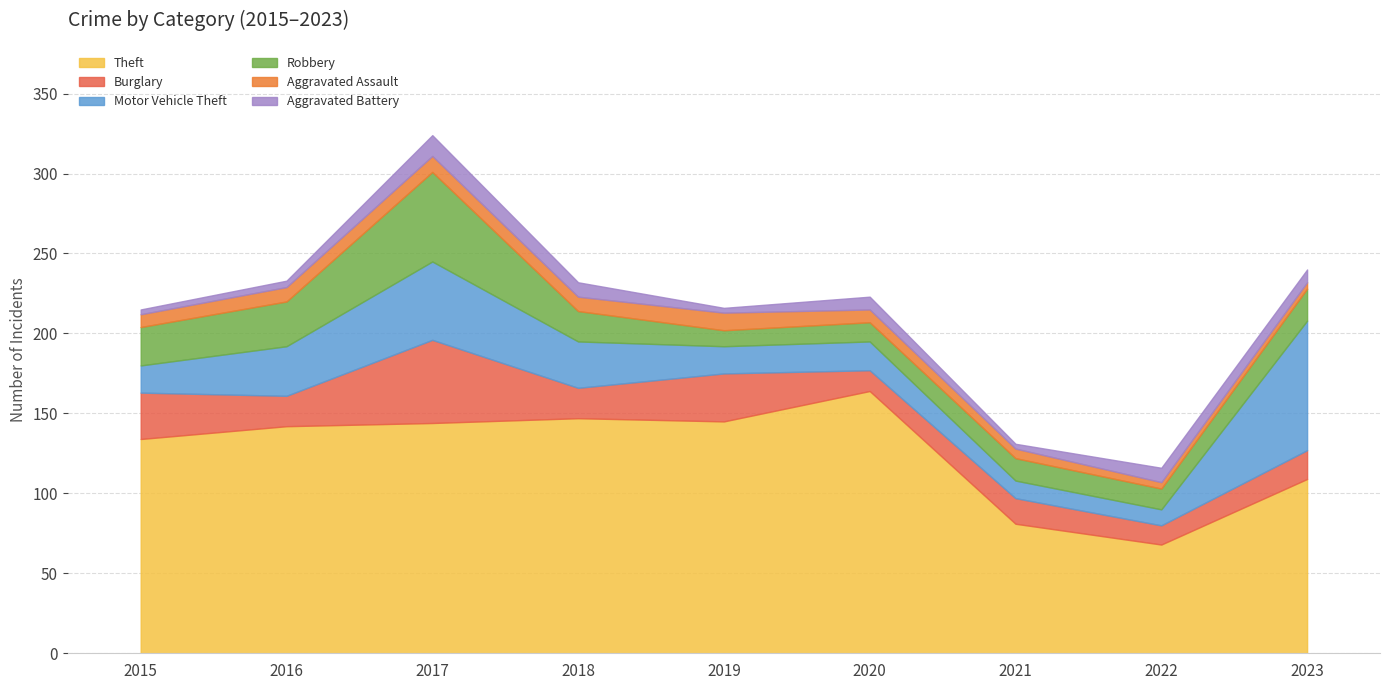

List the labels in order of Theft value, smallest first.

2022, 2021, 2023, 2015, 2016, 2017, 2019, 2018, 2020